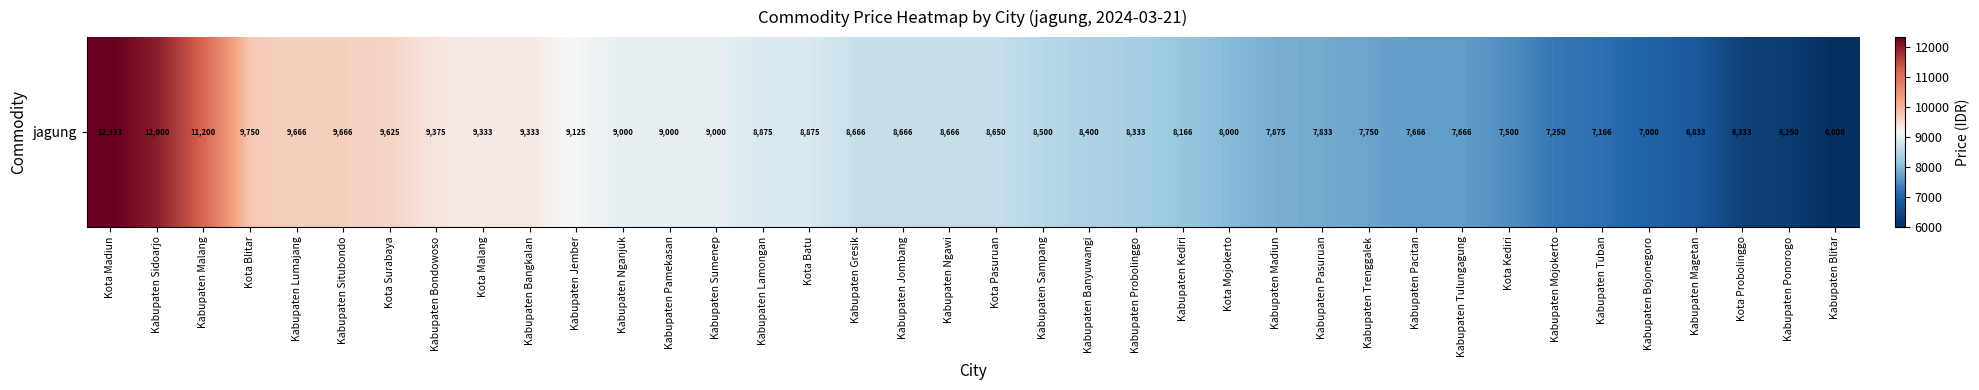

What is the minimum value shown in the chart?

6000